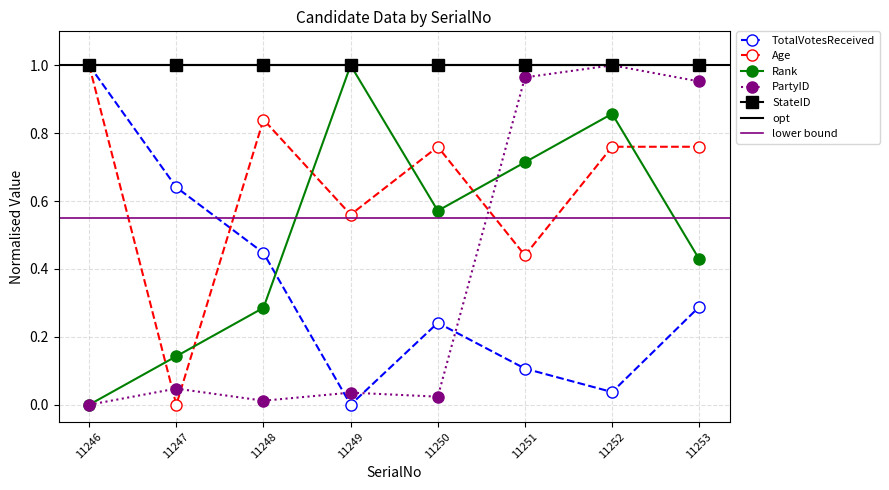

Count the Rank values in the range 0 to 1.

8